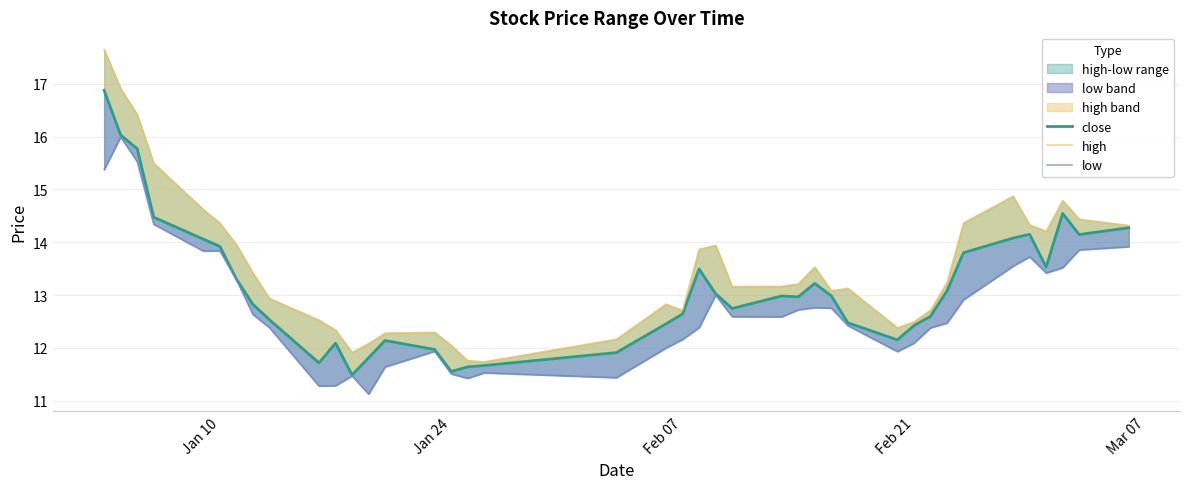

Reading left to right, extract all data points from this chart.

close: 16.9	16.0	15.8	14.5	14.1	13.9	13.3	12.8	12.5	11.7	12.1	11.5	11.8	12.1	12.0	11.6	11.6	11.7	11.9	12.5	12.6	13.5	13.0	12.7	13.0	13.0	13.2	13.0	12.5	12.2	12.4	12.6	13.1	13.8	14.1	14.2	13.5	14.5	14.1	14.3
high: 17.6	16.9	16.4	15.5	14.6	14.4	14.0	13.4	12.9	12.5	12.3	11.9	12.1	12.3	12.3	12.0	11.8	11.7	12.2	12.8	12.7	13.9	13.9	13.2	13.2	13.2	13.5	13.1	13.1	12.4	12.5	12.7	13.2	14.4	14.9	14.3	14.2	14.8	14.4	14.3
low: 15.4	16.0	15.5	14.3	13.8	13.8	13.3	12.6	12.4	11.3	11.3	11.5	11.1	11.6	11.9	11.5	11.4	11.5	11.4	12.0	12.2	12.4	13.0	12.6	12.6	12.7	12.8	12.8	12.4	11.9	12.1	12.4	12.5	12.9	13.5	13.7	13.4	13.5	13.9	13.9